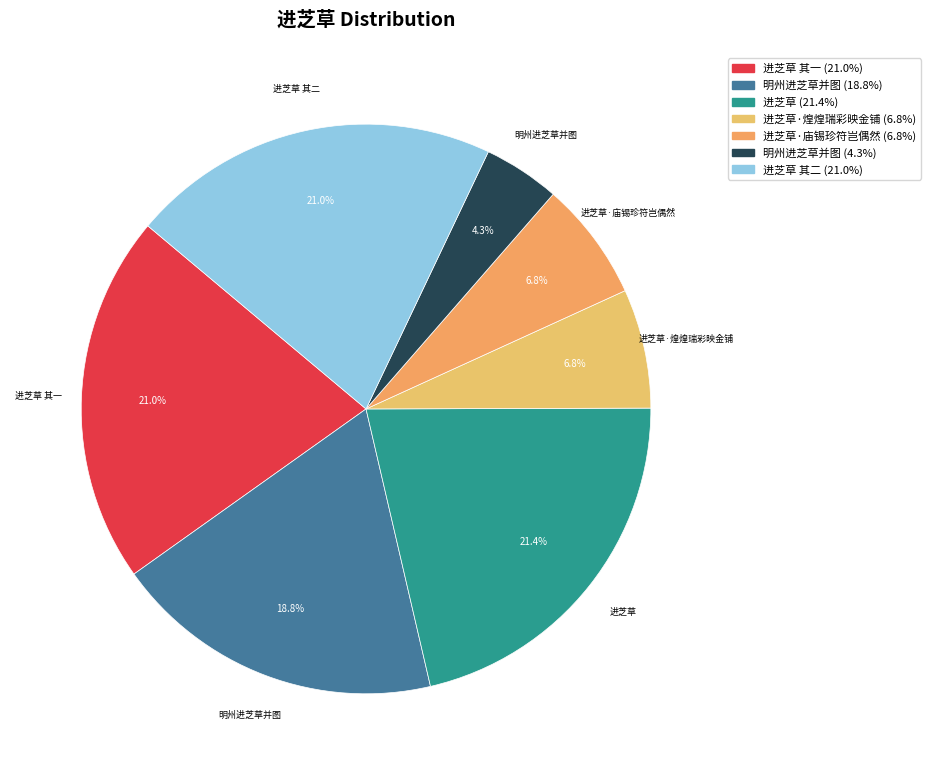

Rank the categories by value from lowest to highest.

明州进芝草并图, 进芝草·煌煌瑞彩映金铺, 进芝草·庙锡珍符岂偶然, 明州进芝草并图, 进芝草 其一, 进芝草 其二, 进芝草